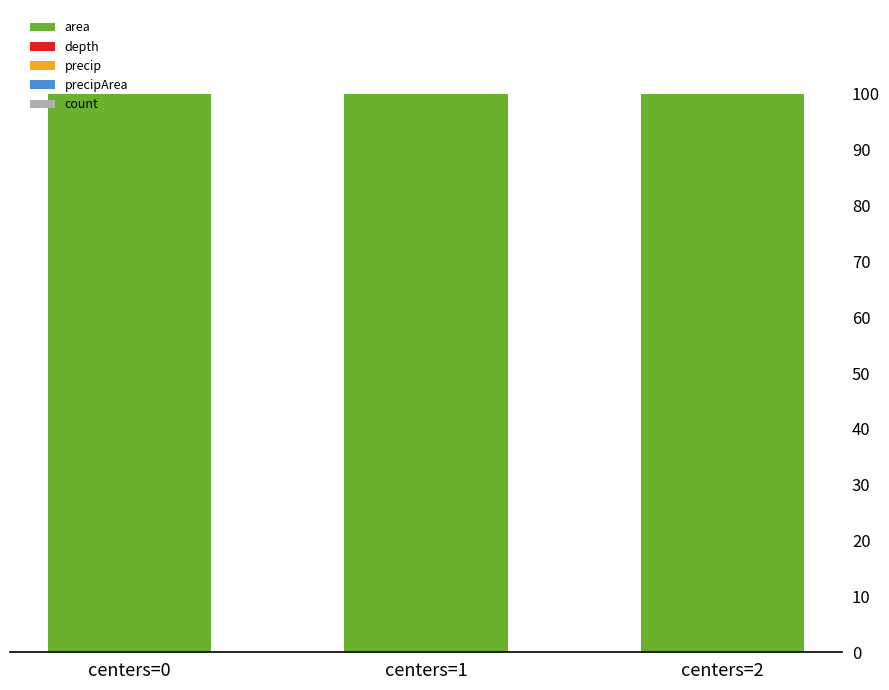

True or false: area has a value of 66.1 at centers=0.

False